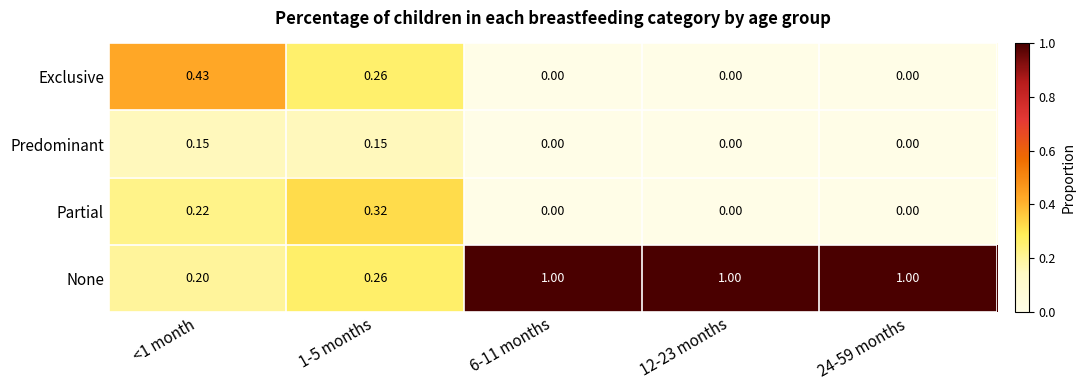

List the series in order of their peak value, lowest first.

Predominant, Partial, Exclusive, None